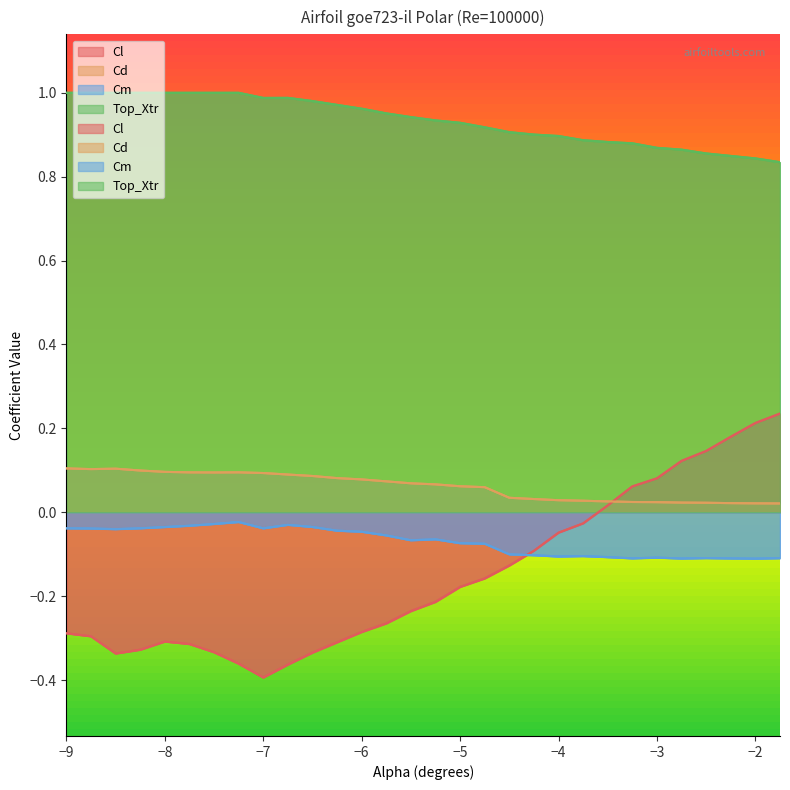

What is the sum of the Cl values at -3.5 and -6.75?

-0.3